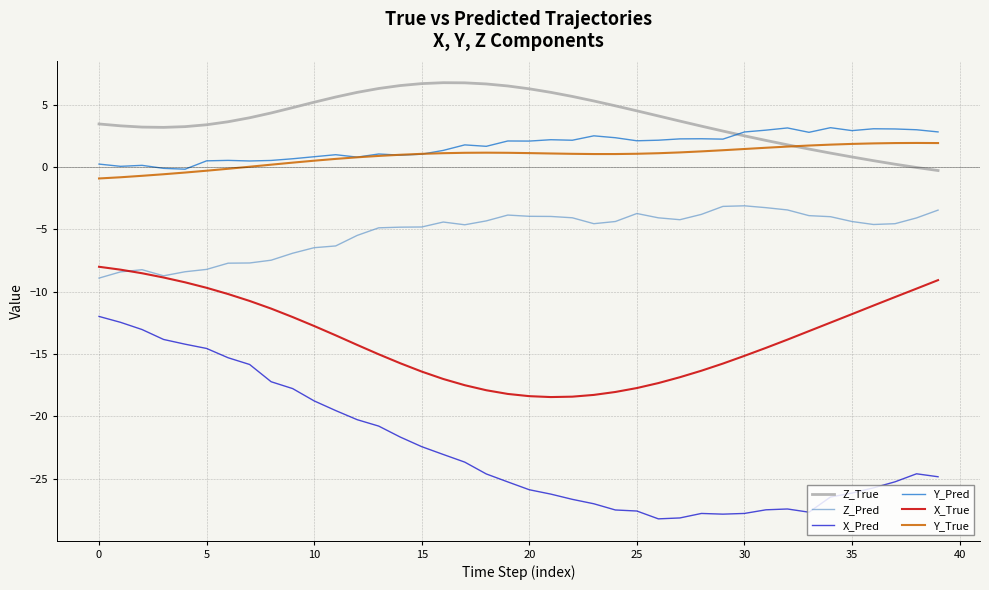

Rank the series by their maximum value, from highest to lowest.

Z_True, Y_Pred, Y_True, Z_Pred, X_True, X_Pred